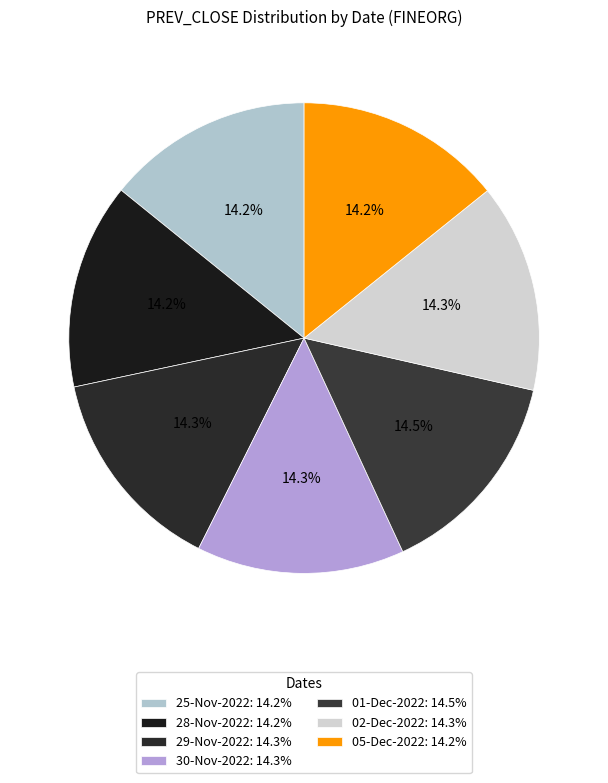

Is it true that 28-Nov-2022 is 20% of the pie?

False